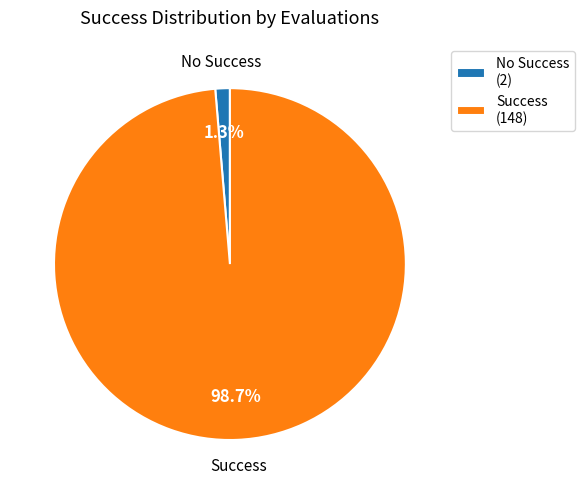

Which category accounts for the majority?

Success